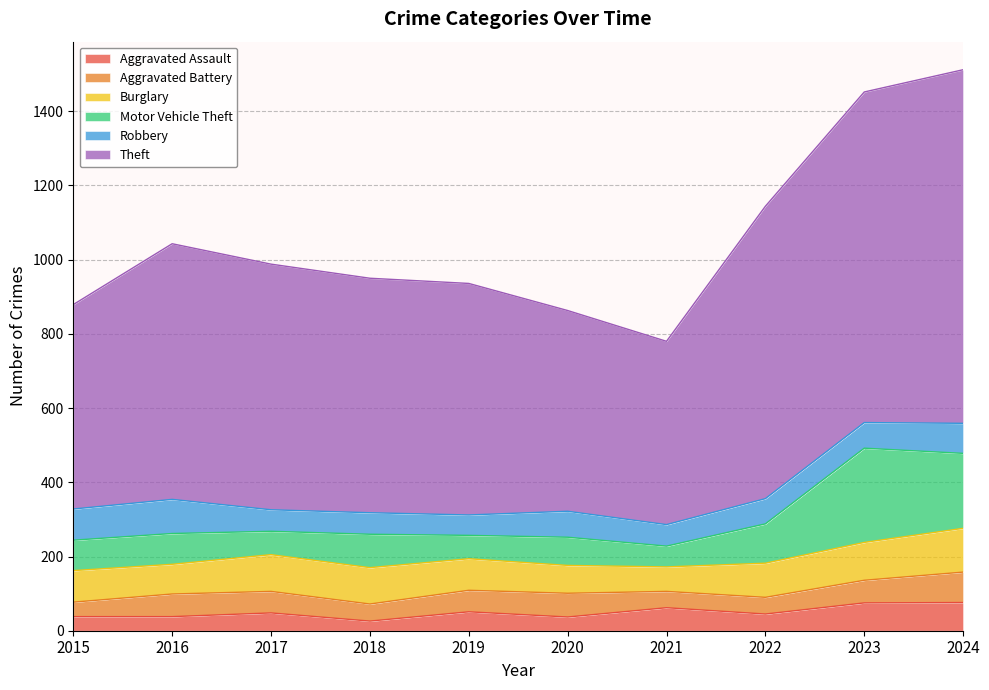

Between 2022 and 2020, which is larger?

2022